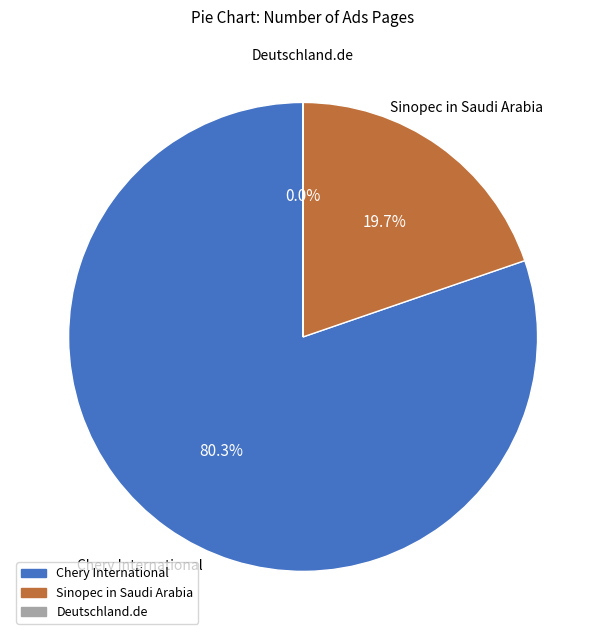

Is Chery International the majority of the pie?

Yes